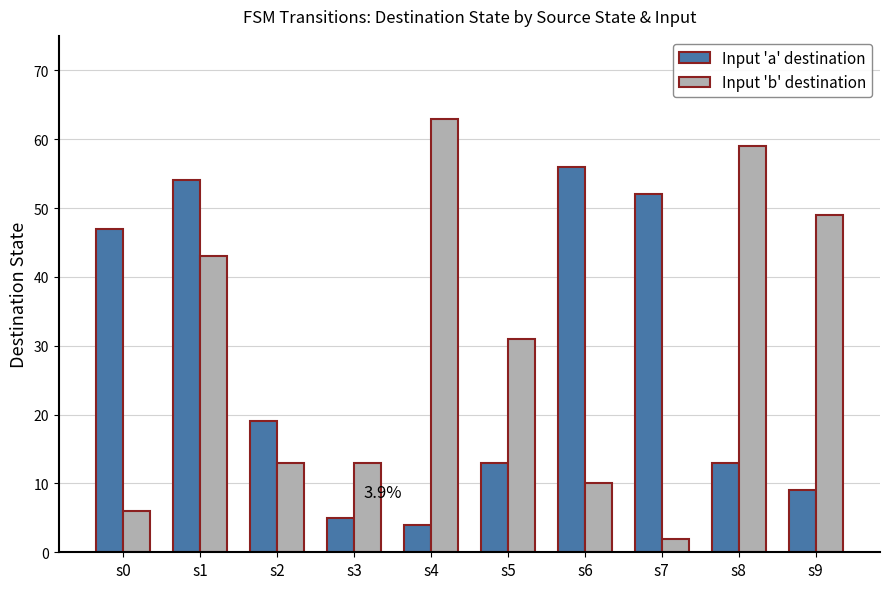

At which label is Input 'a' destination closest to 30?

s2